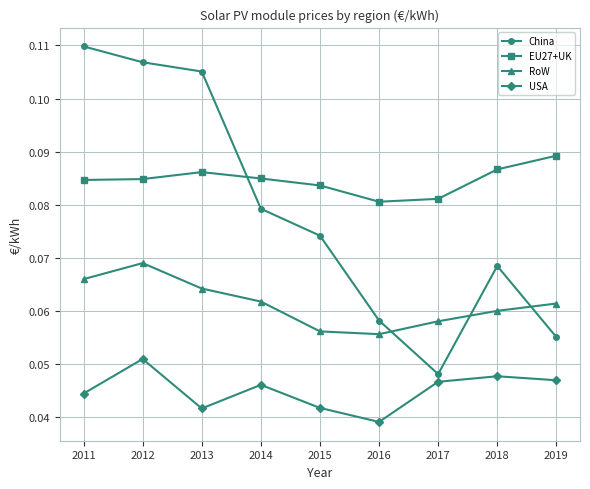

How many data points does each series have?

9